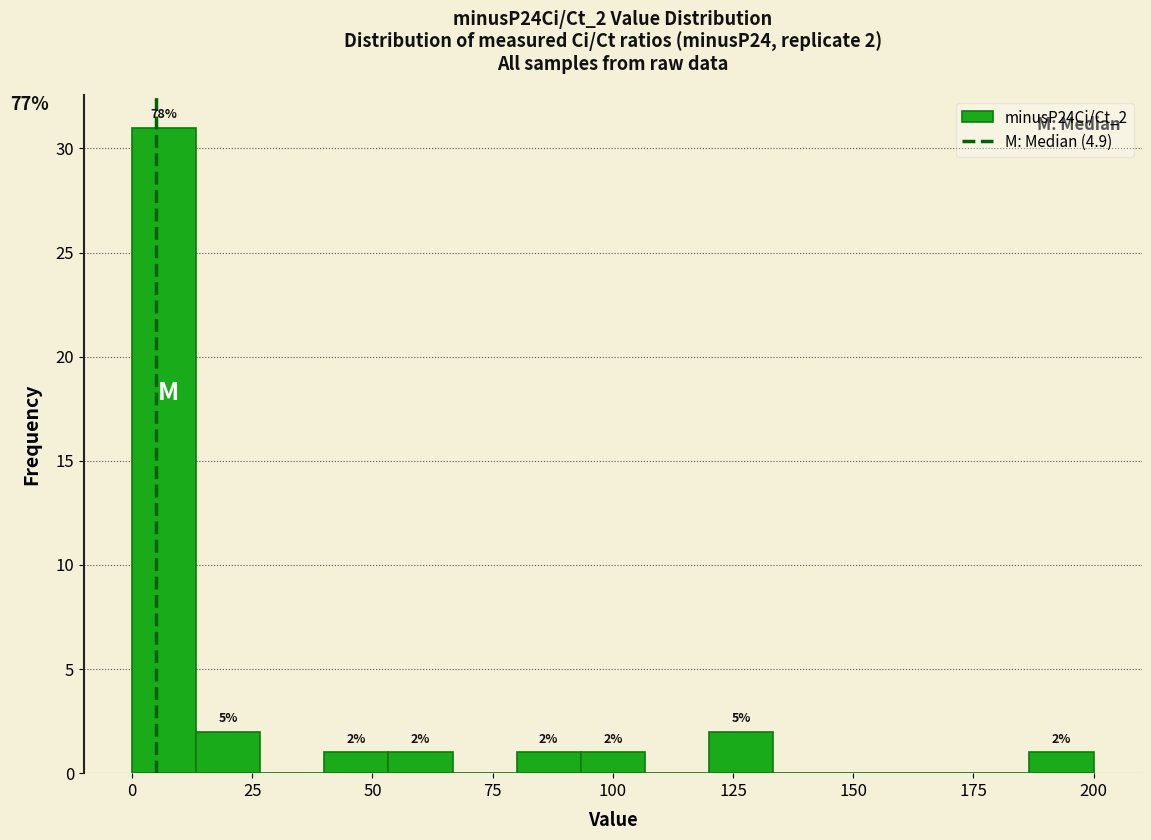

Read against the x-axis, roughly where is the centre of the tallest bar?

5